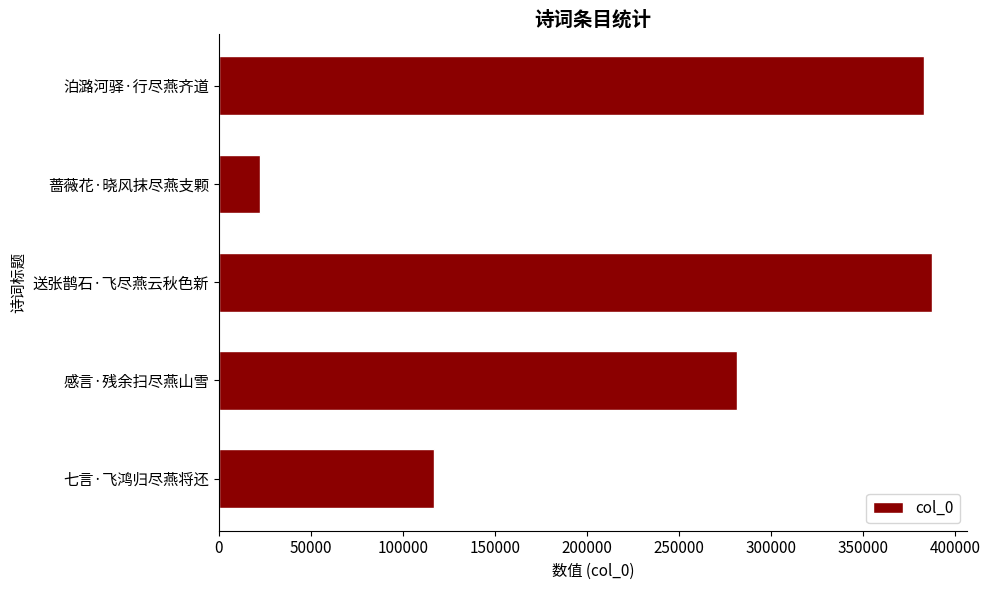

Rank the categories by value from highest to lowest.

送张鹊石·飞尽燕云秋色新, 泊潞河驿·行尽燕齐道, 感言·残余扫尽燕山雪, 七言·飞鸿归尽燕将还, 蔷薇花·晓风抹尽燕支颗